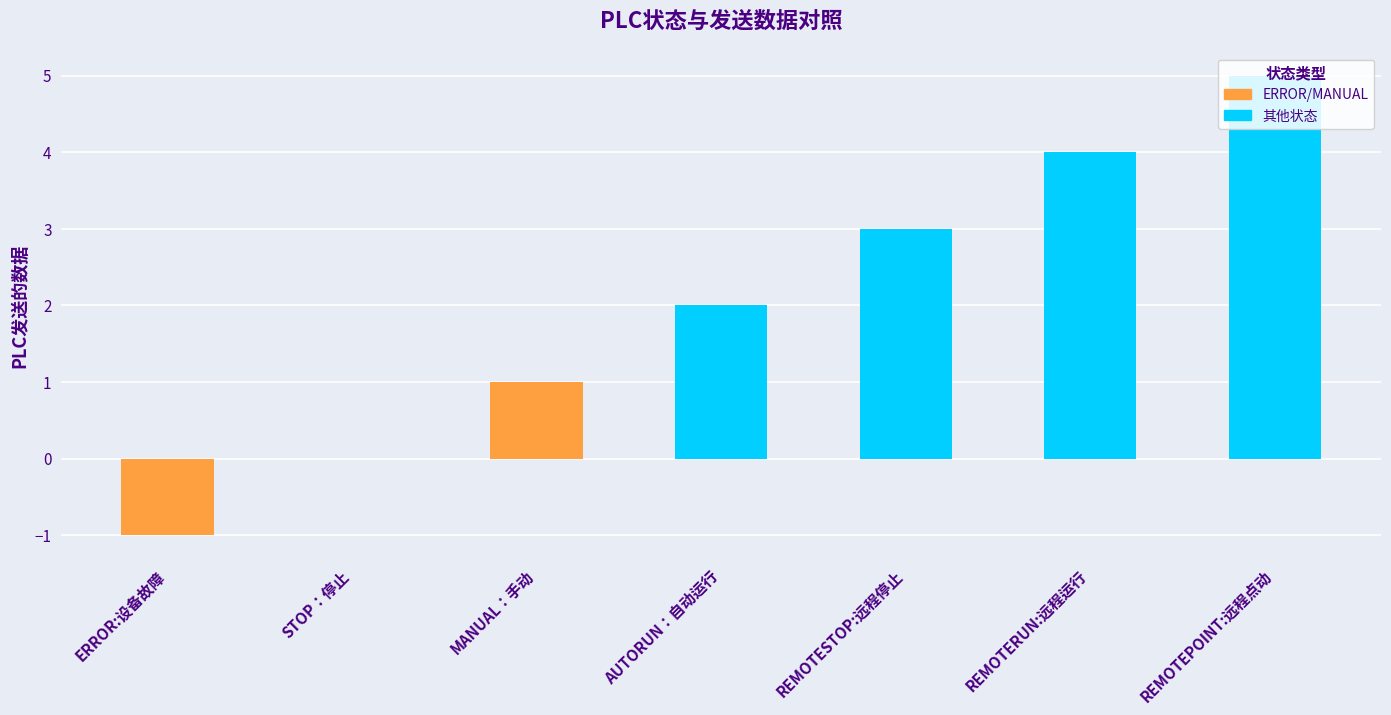

What is the minimum value shown in the chart?

-1